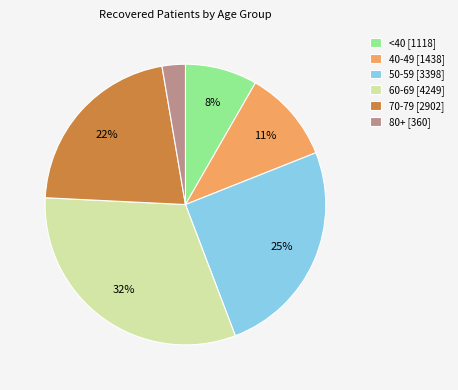

To the nearest percent, what percentage of the pie is 70-79 [2902]?

22%